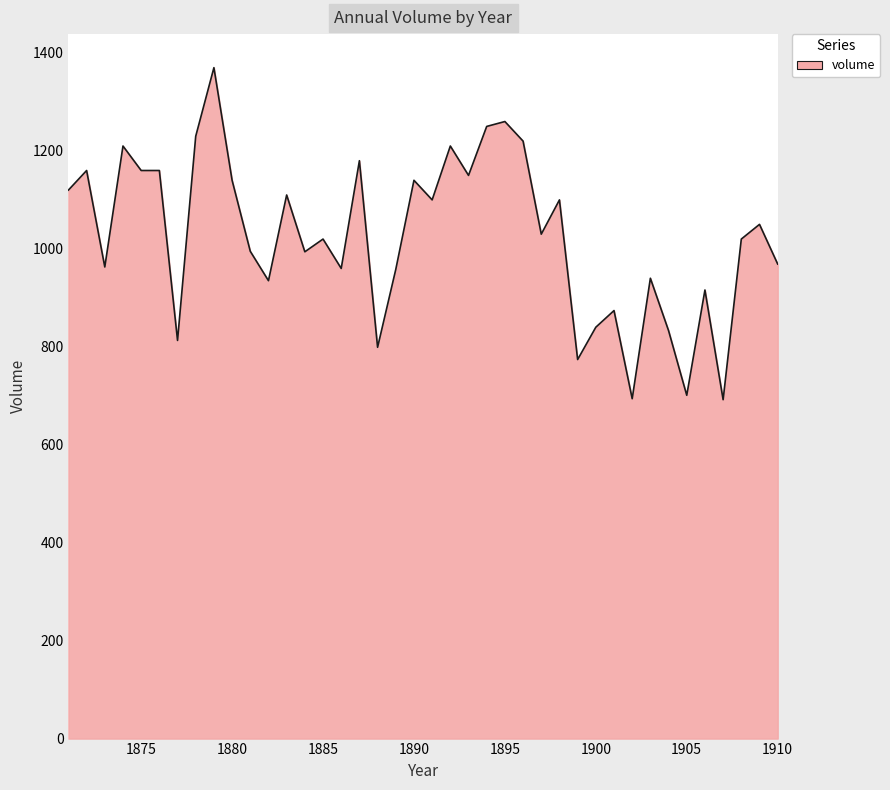

What is the greatest value displayed?

1370